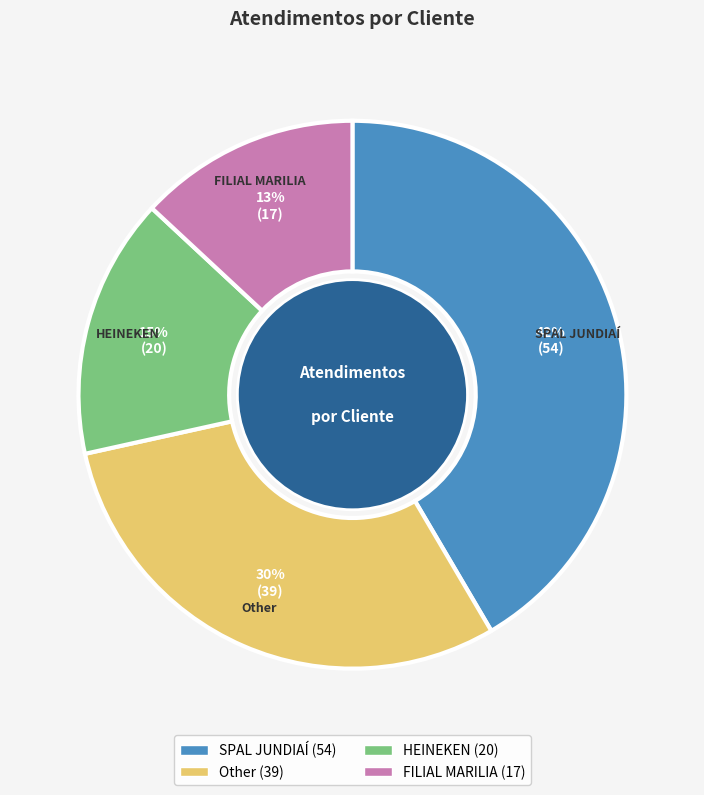

To the nearest percent, what is the average slice percentage?

25%